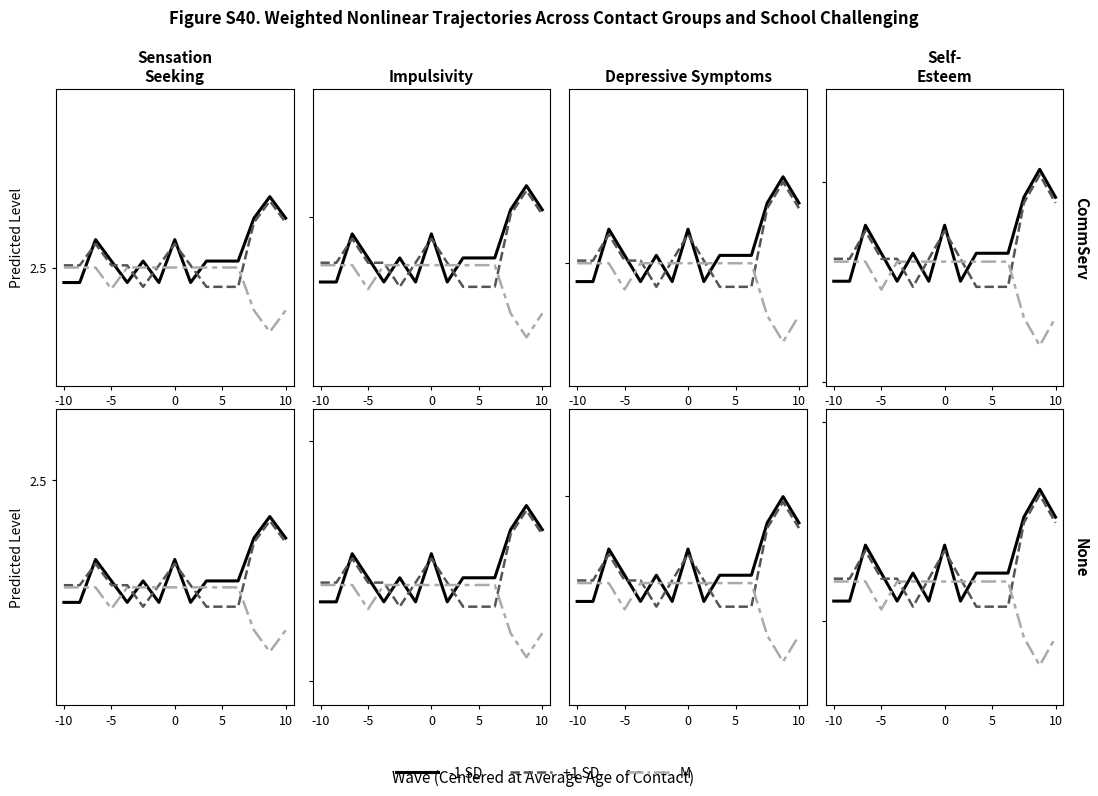

What are all the series names shown in the legend?

-1 SD, +1 SD, M